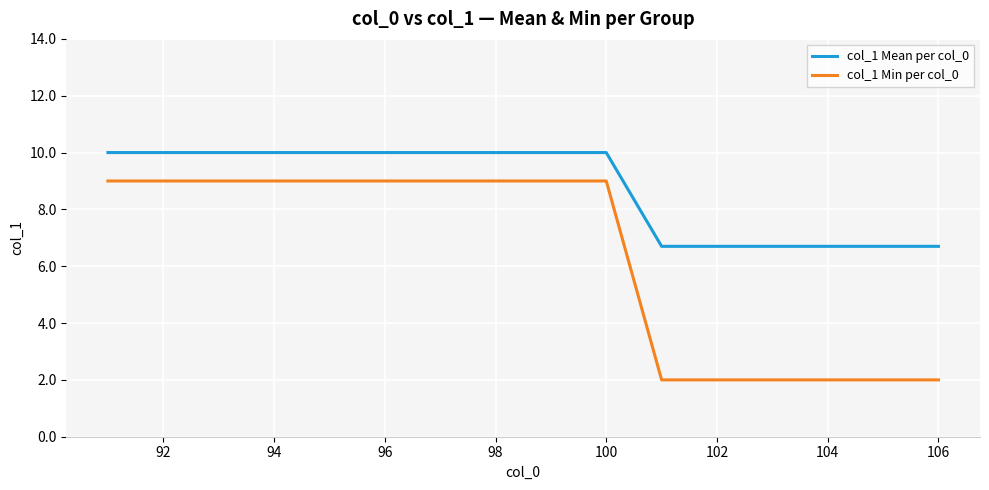

Count the col_1 Min per col_0 values in the range 2 to 9.

16